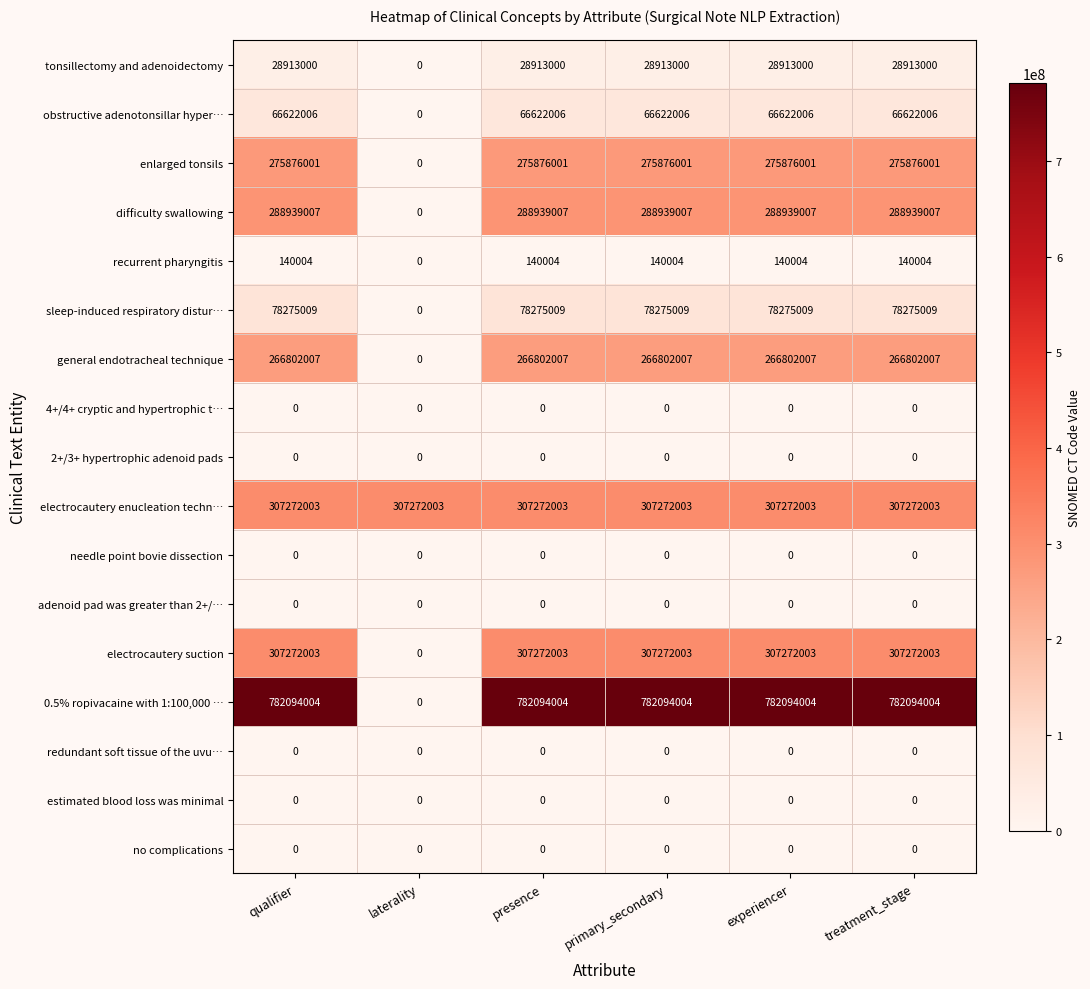

Where is enlarged tonsils nearest to the value 137938000?

laterality